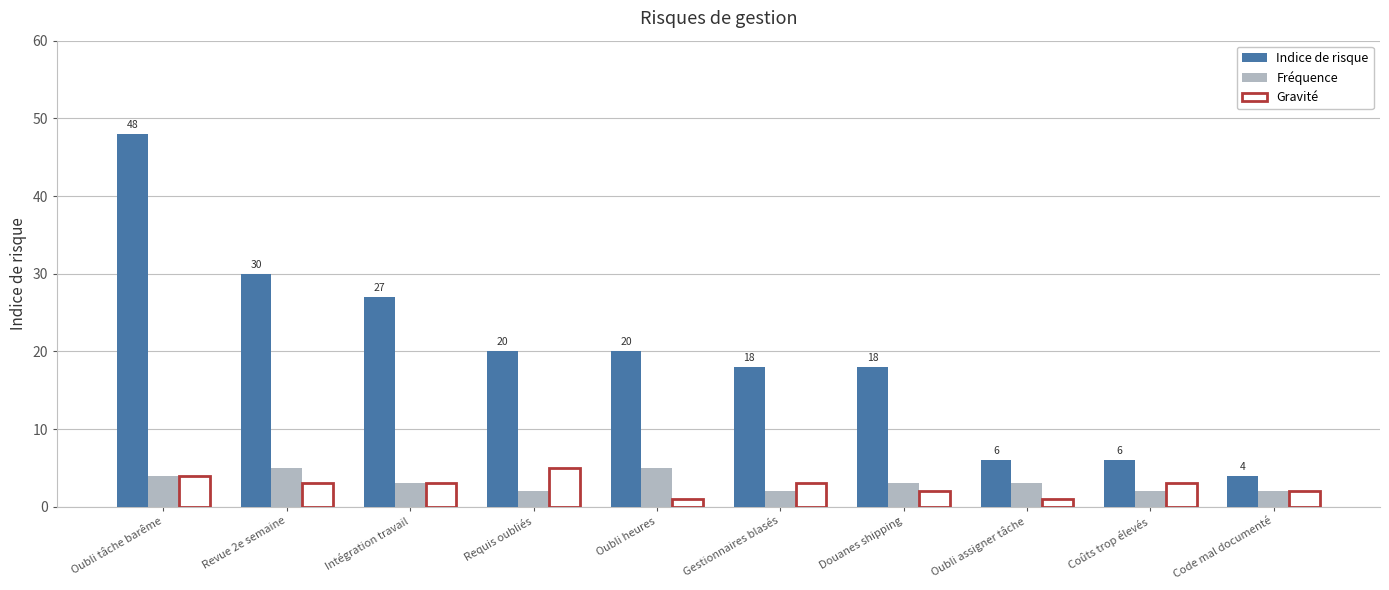

Which category has the highest value in the Indice de risque series?

Oubli tâche barême